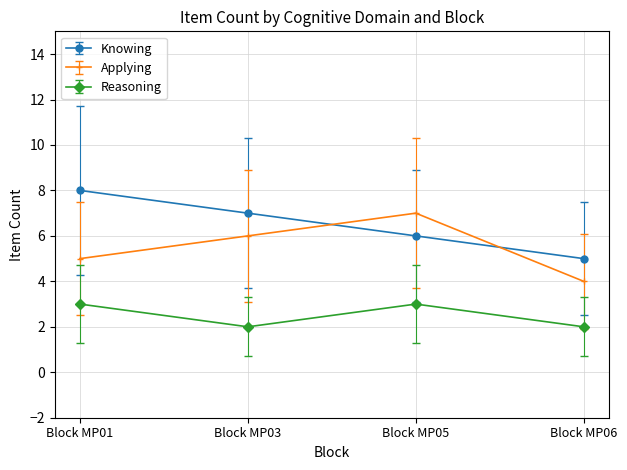

At which label does Knowing first exceed 7?

Block MP01